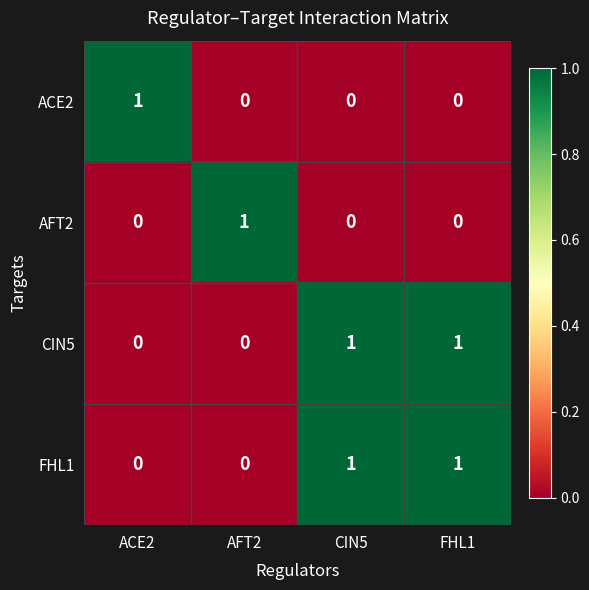

How many series are shown in this chart?

4